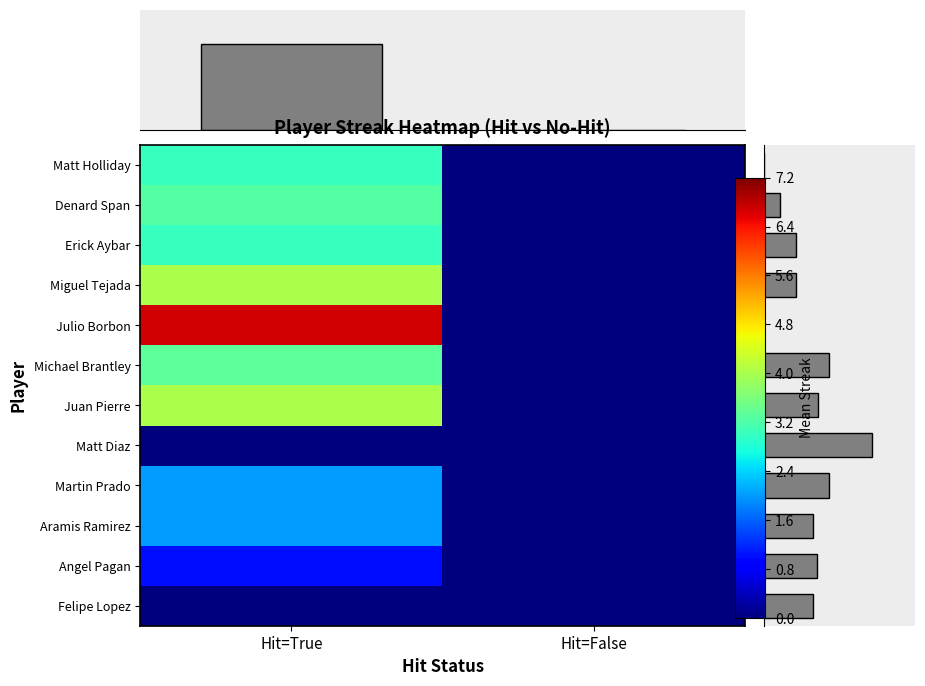

Where is Julio Borbon nearest to the value 3?

Hit=False